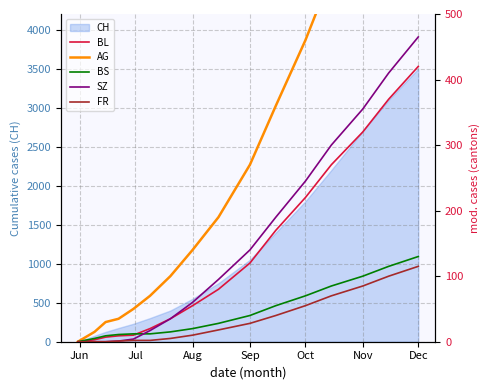

How many values in BL are above zero?

15